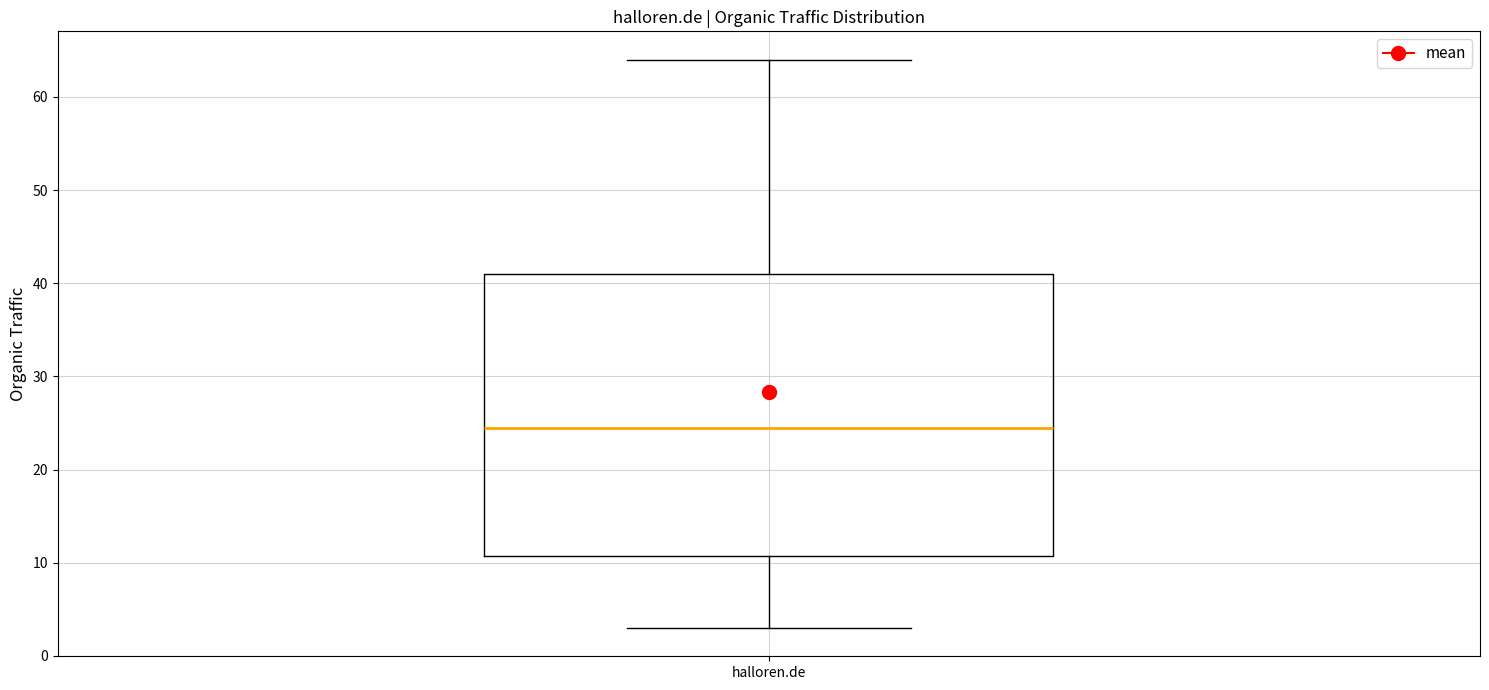

Where is the lower edge of the box for halloren.de on the y-axis? The values are not printed on the chart, so give them approximately, as read against the axis.

11